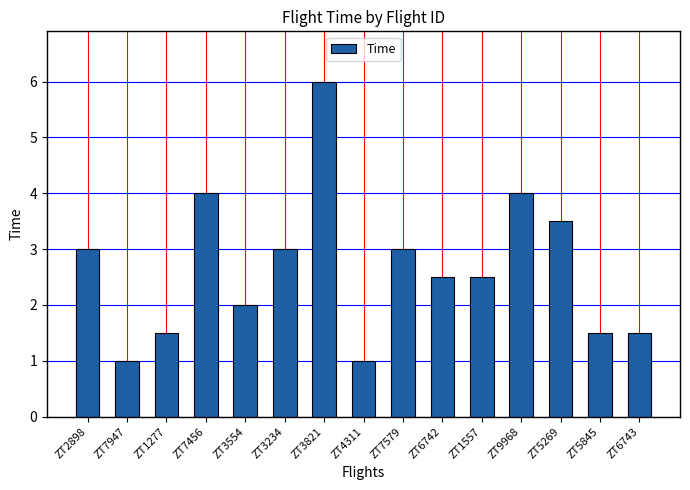

What is the approximate value at ZT1277?

1.5